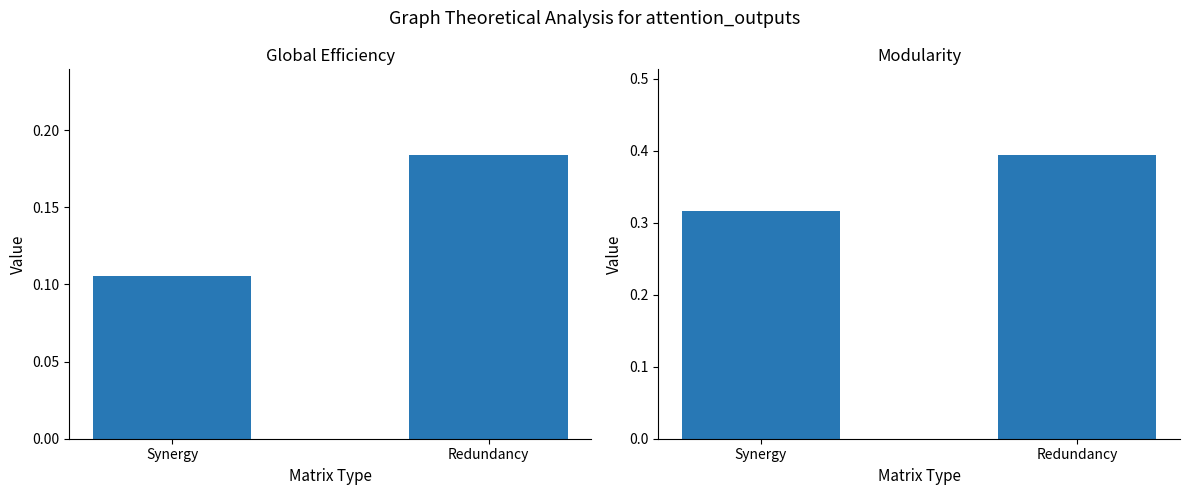

Between Synergy and Redundancy, which series saw the biggest shift?

Modularity